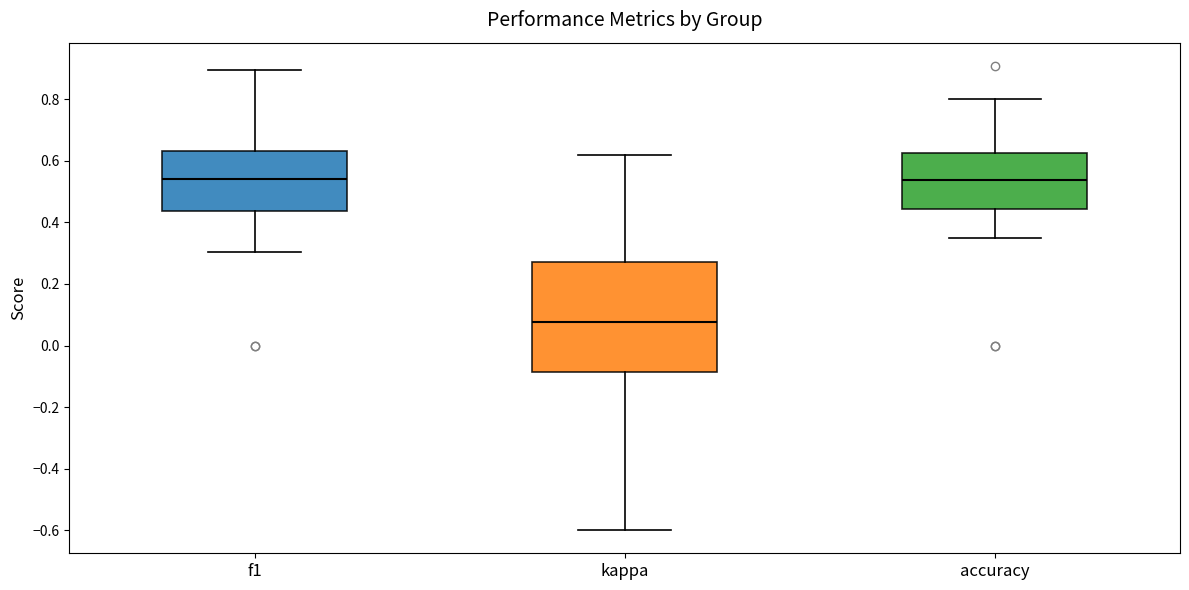

Which box's median line is the lowest?

kappa